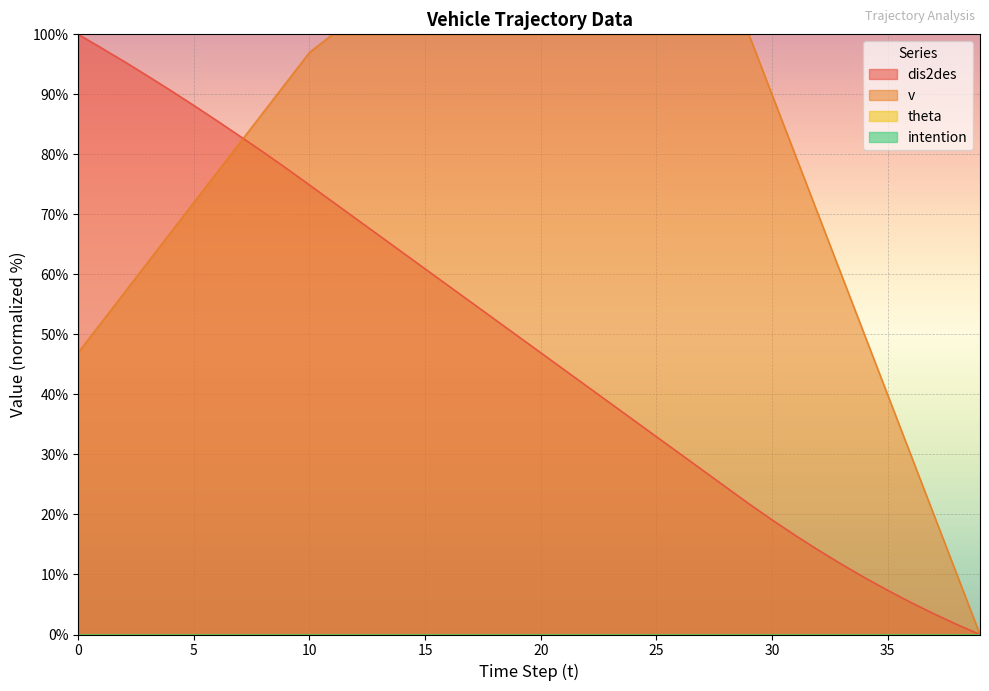

Where do dis2des and v first cross each other?

7 and 8